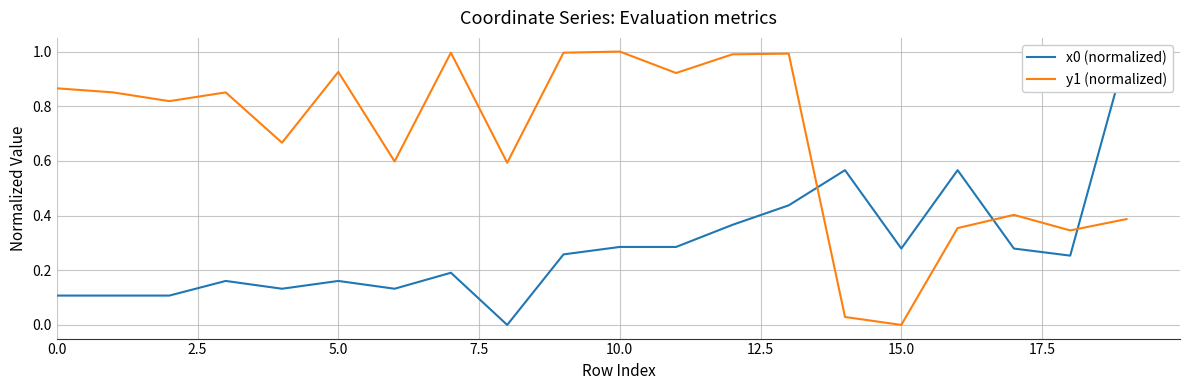

What is the maximum value for y1 (normalized)?

1.0